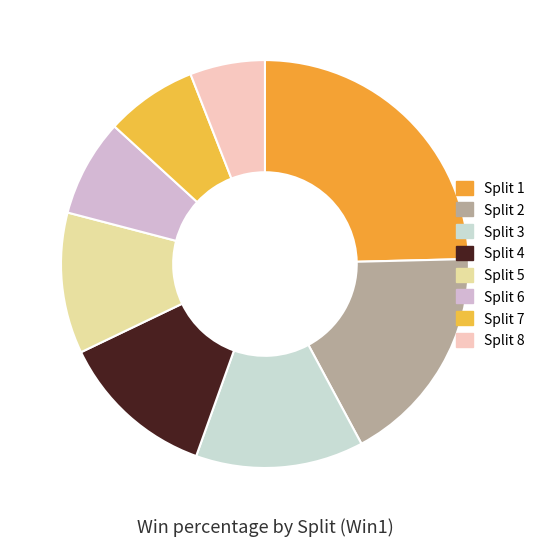

What percentage do Split 8 and Split 7 together represent?

13.2%